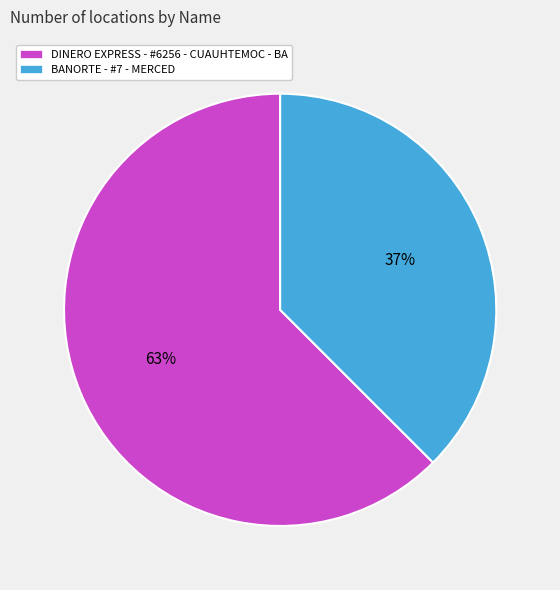

Which category has the smallest portion of the pie?

BANORTE - #7 - MERCED